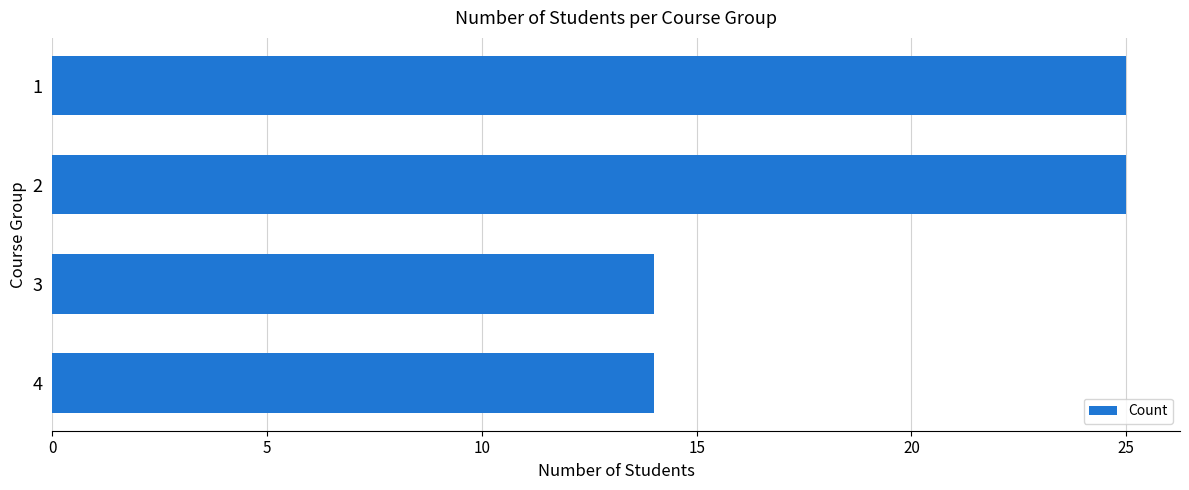

What is the value of the 2nd bar from the top?

25